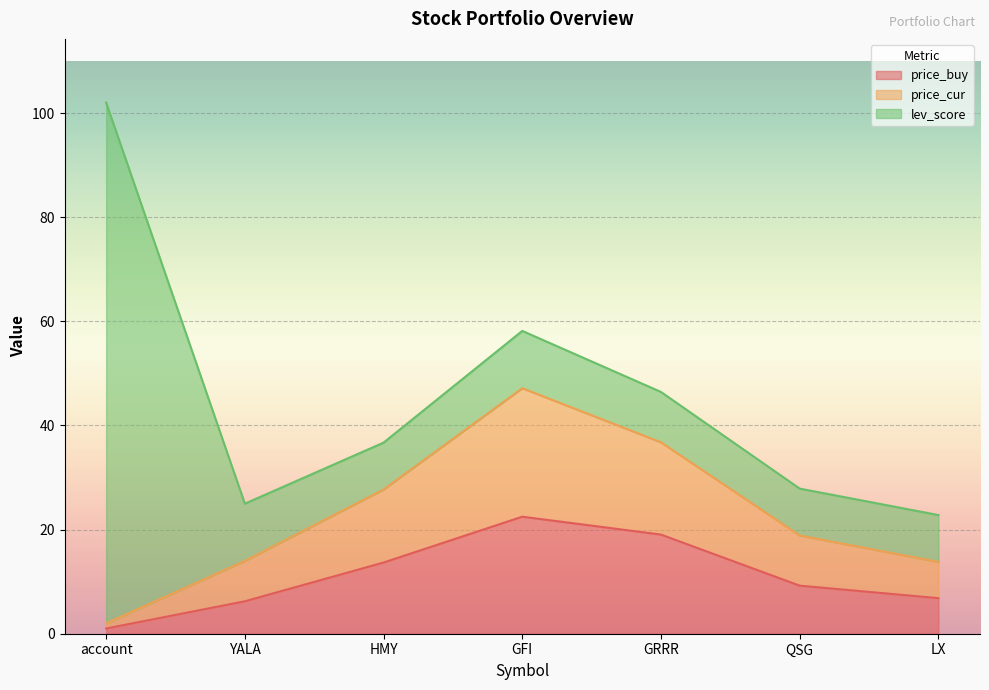

How many lines are shown in the chart?

3